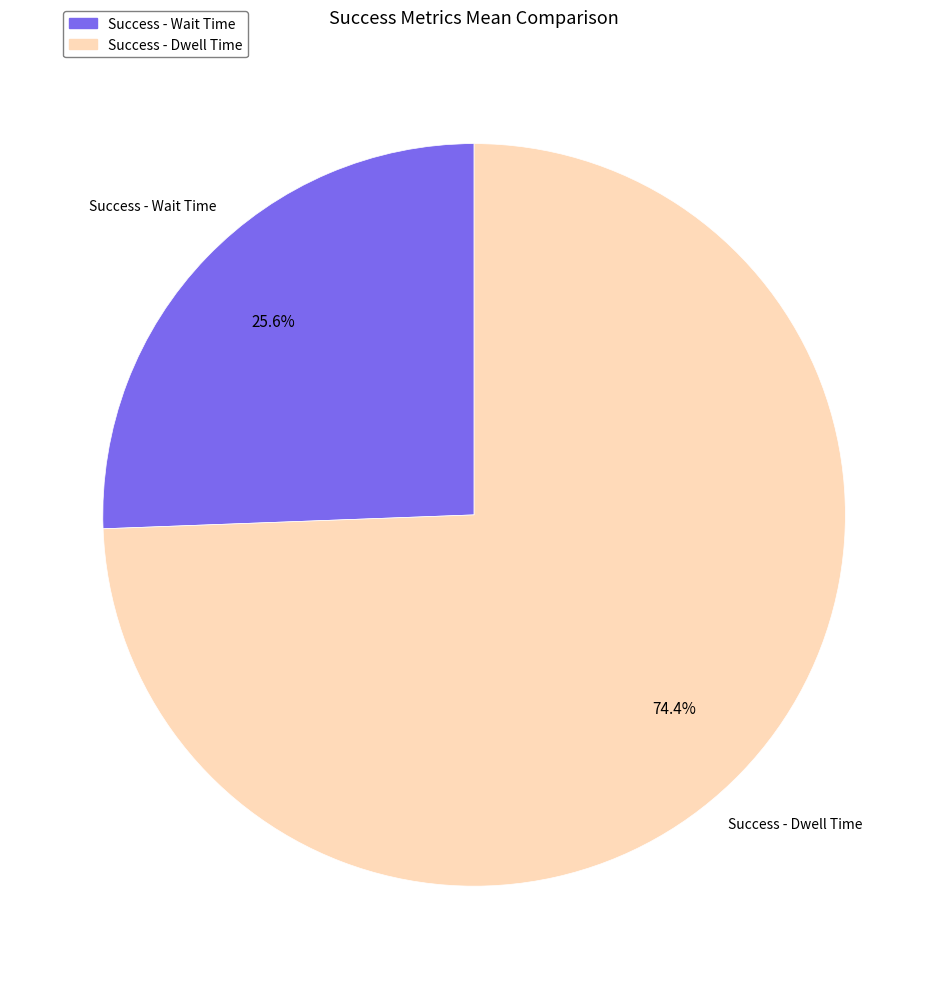

What is the ratio of the value at Success - Dwell Time to the value at Success - Wait Time?

2.9